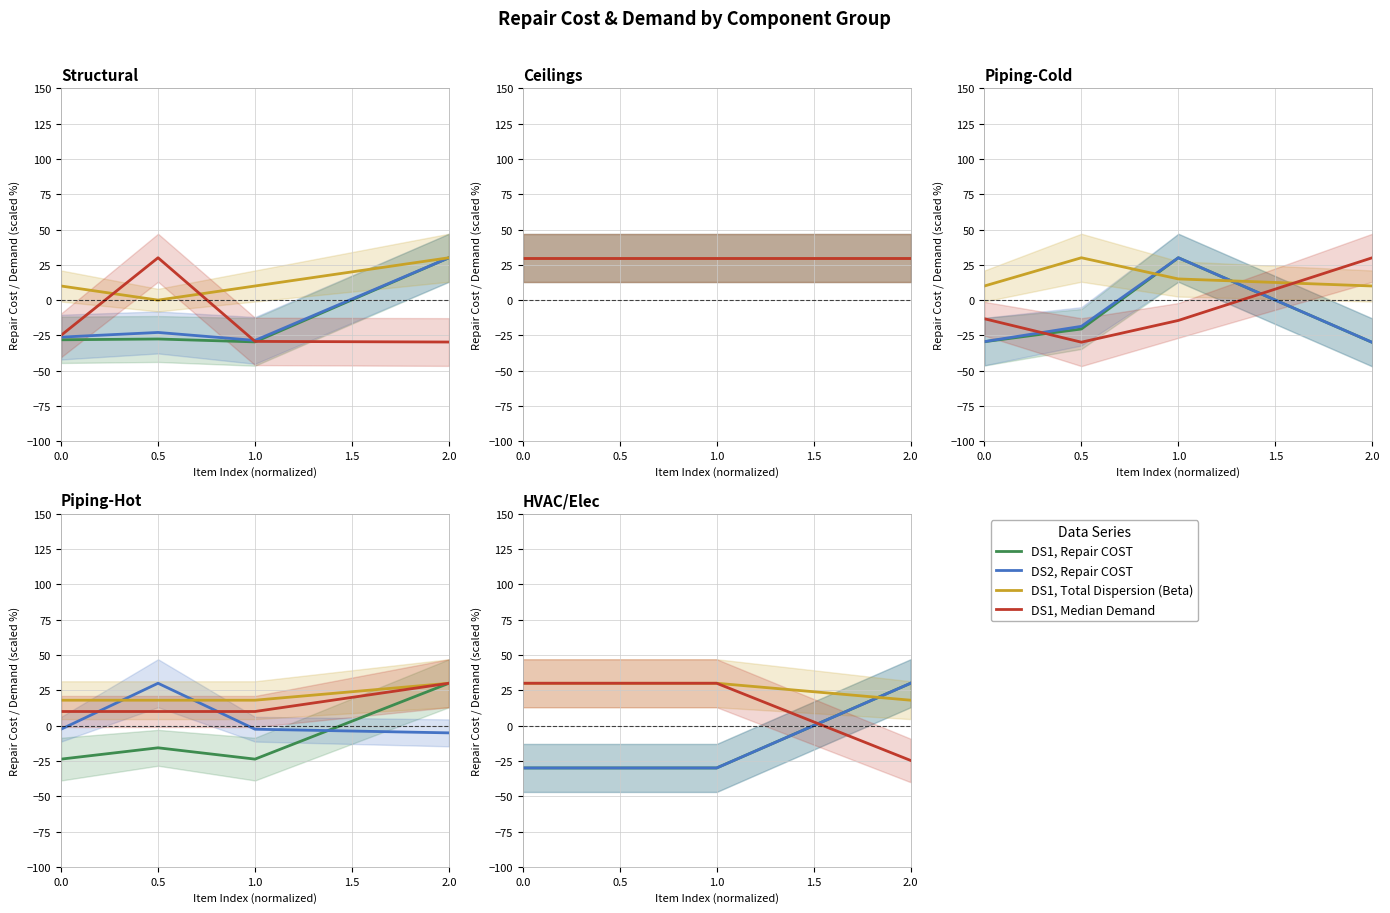

Rank the series at 1.0 from lowest to highest value.

DS1, Repair COST, DS2, Repair COST, DS1, Total Dispersion (Beta), DS1, Median Demand